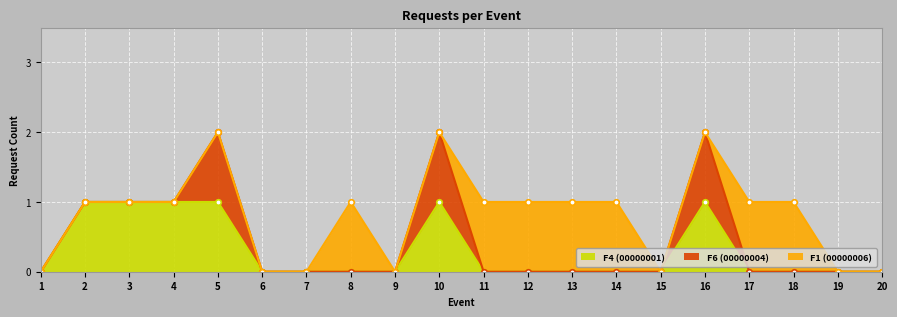

Is it true that F6 (00000004) equals 0 at 9?

False